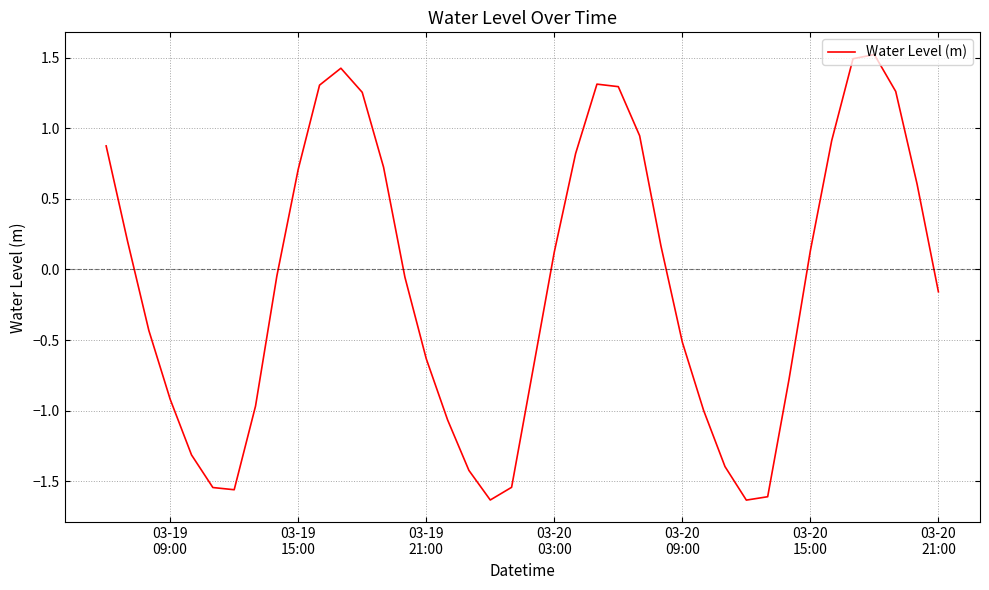

What is the greatest value displayed?

1.5